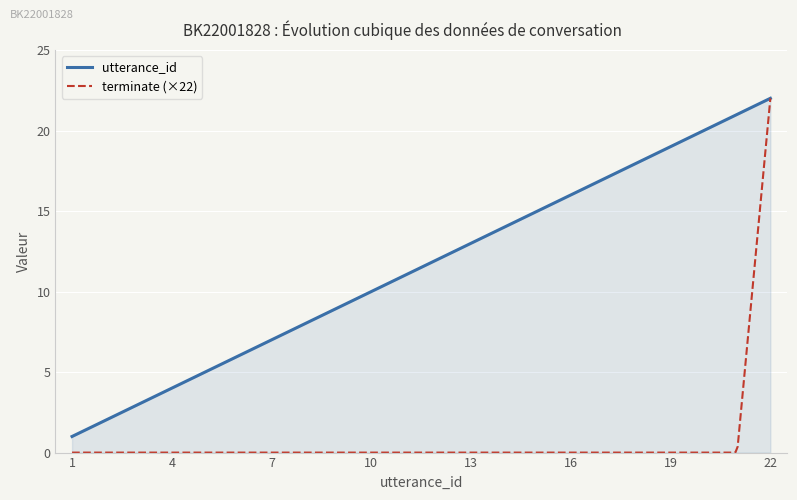

Which series has the largest total across all categories?

utterance_id